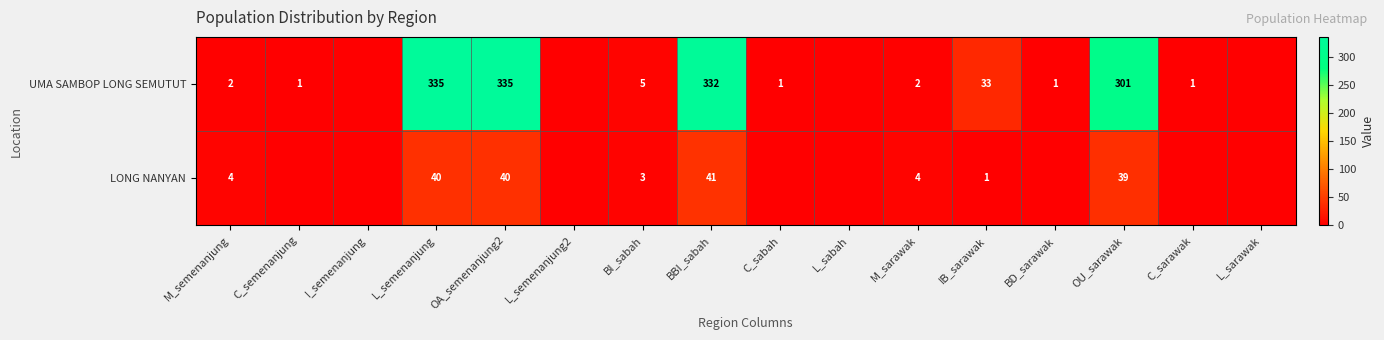

What is the difference between the UMA SAMBOP LONG SEMUTUT values at C_sarawak and OU_sarawak?

300